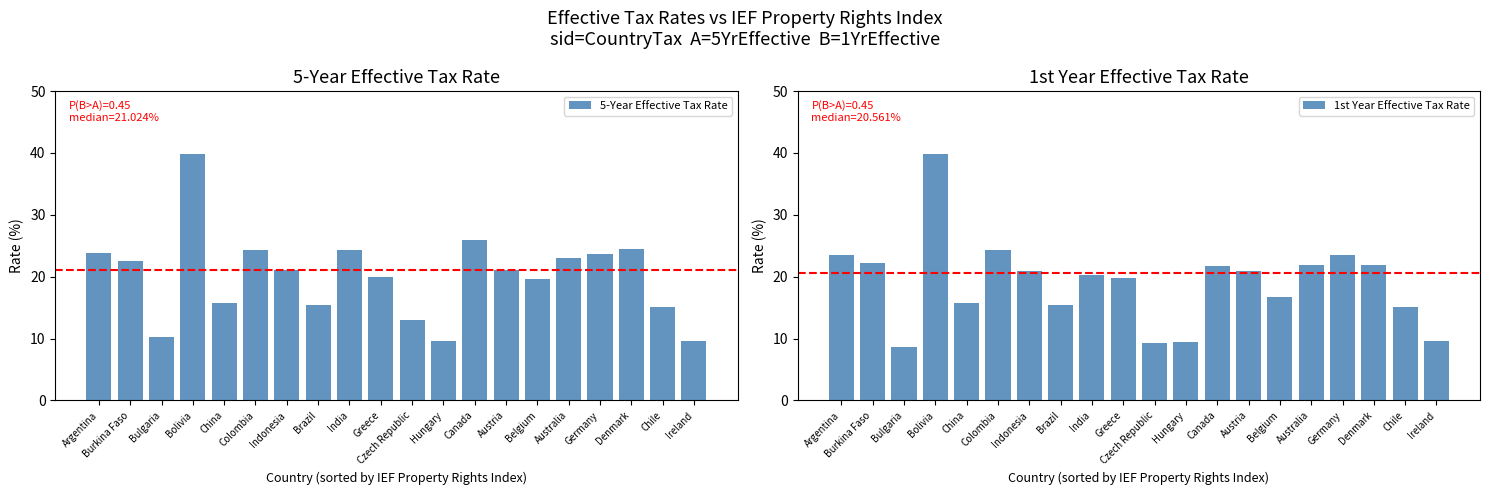

True or false: 5-Year Effective Tax Rate has a value of 13.3 at Bulgaria.

False